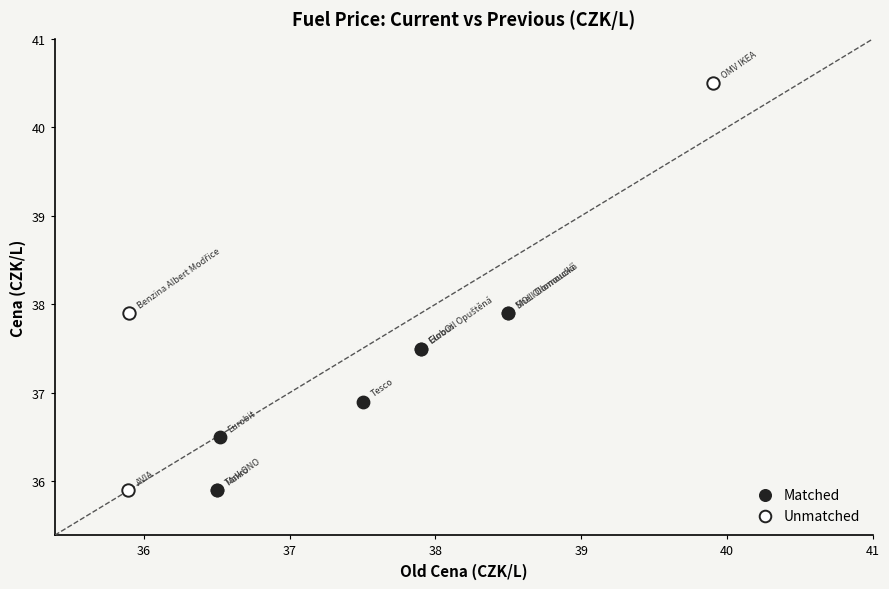

Which series reaches the maximum Y coordinate?

Unmatched